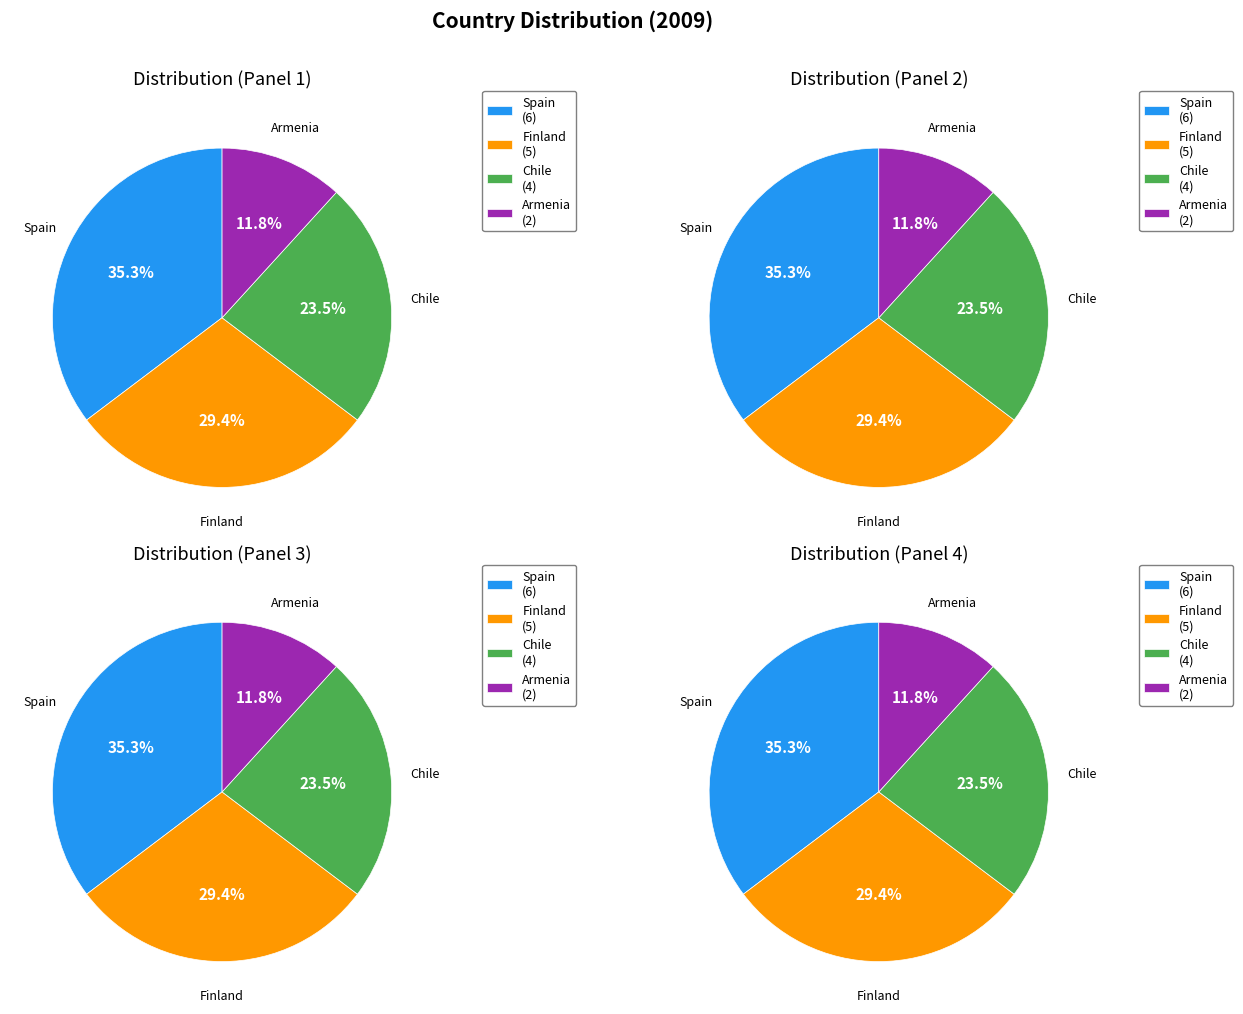

To the nearest percent, what percentage of the pie is Spain?

35%